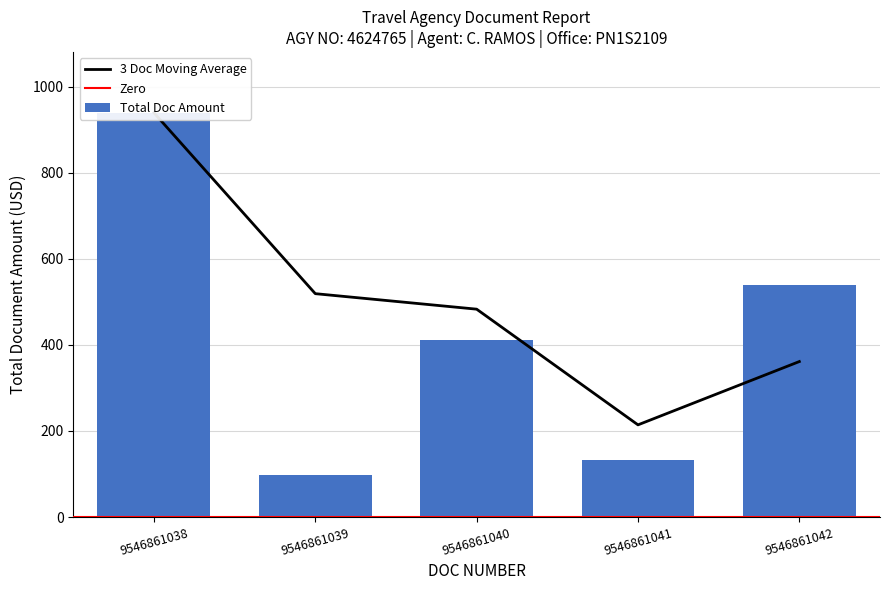

What is the change in value from 9546861040 to 9546861042?

+129.0